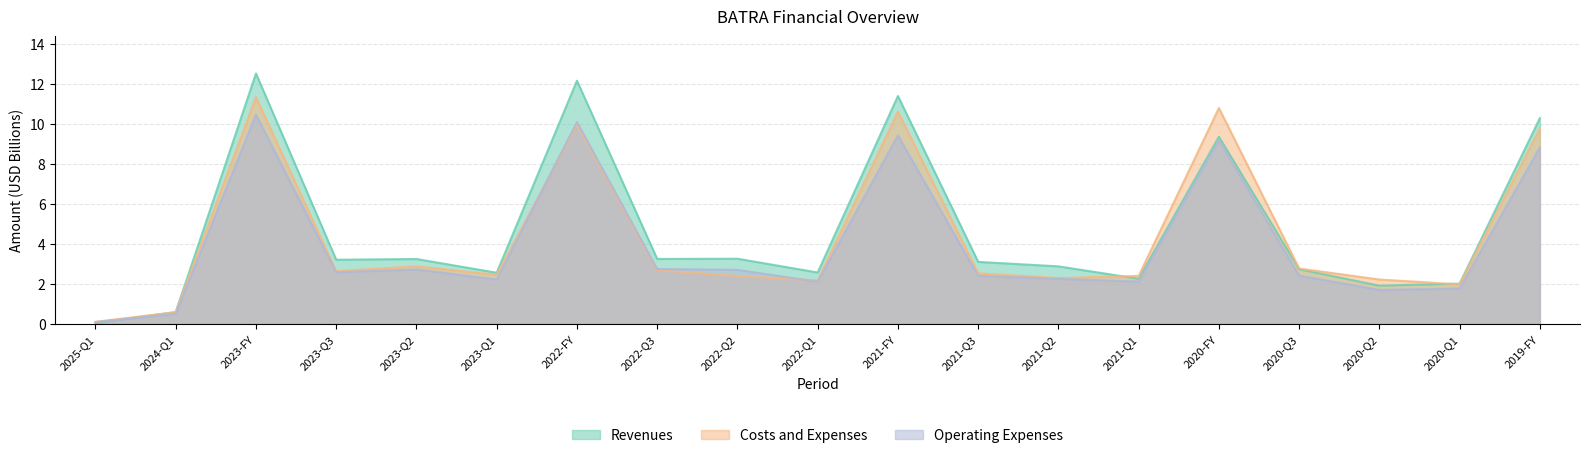

True or false: Revenues has more than 1 interior local peaks.

True